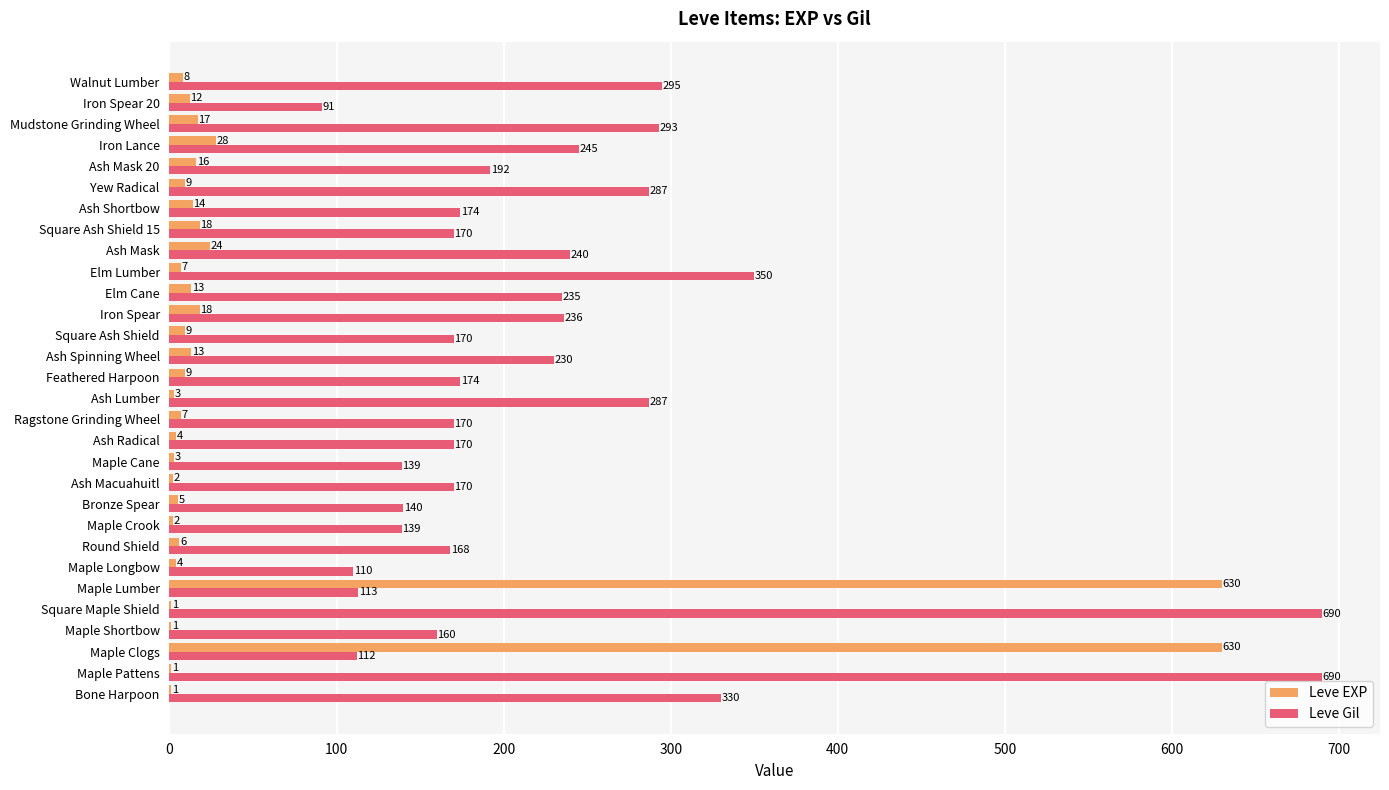

Is it true that Leve EXP equals 9 at Square Ash Shield?

True